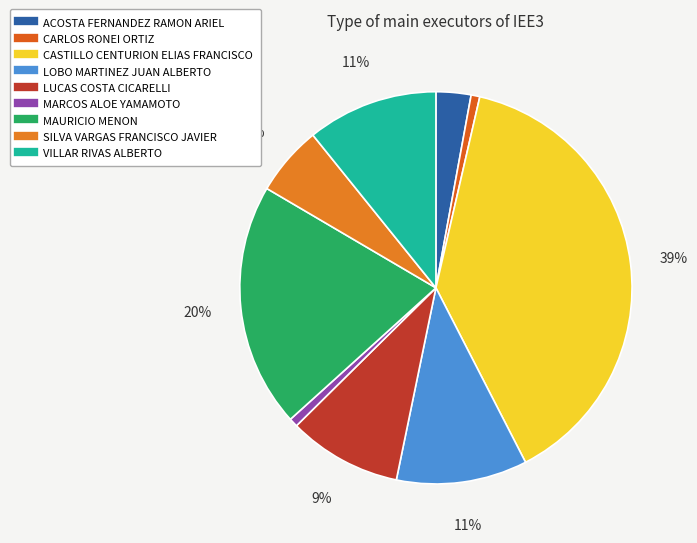

True or false: SILVA VARGAS FRANCISCO JAVIER accounts for 6% of the total.

True